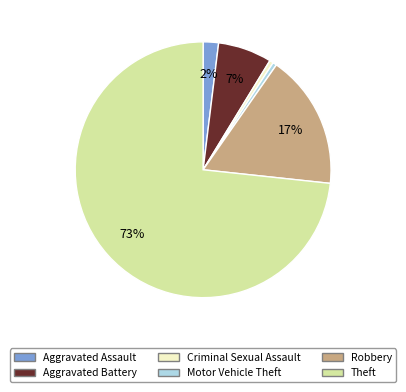

The Aggravated Battery slice represents 19% of the pie. True or false?

False